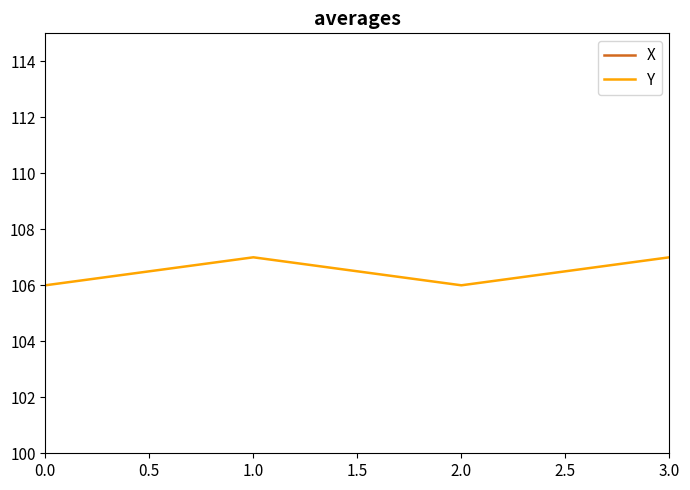

The value of Y at 1.0 is 41. True or false?

False